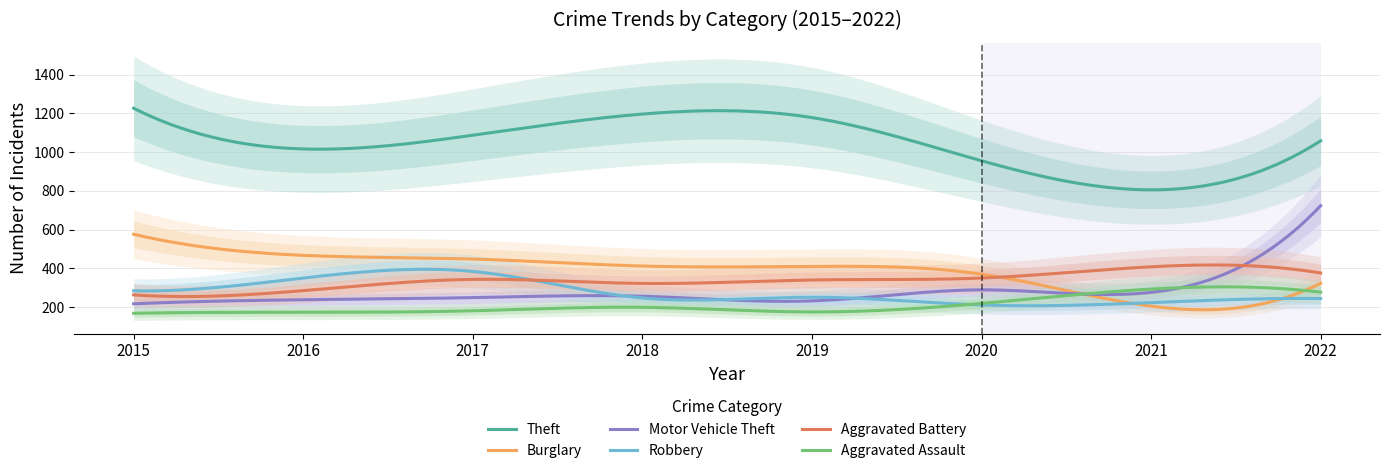

What is the sum of the Motor Vehicle Theft values at 2016 and 2019?

470